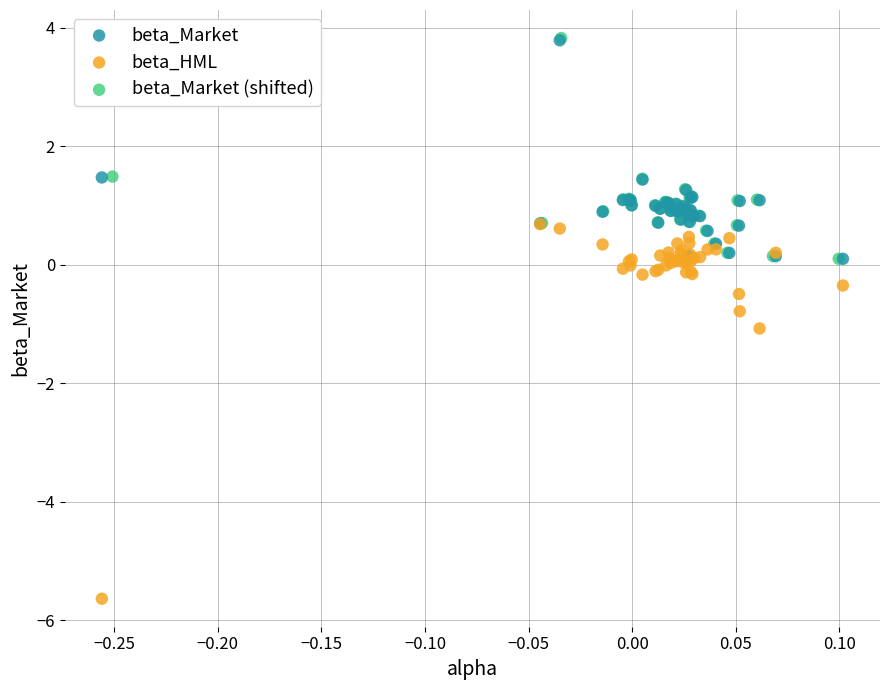

Which series contains the lowest Y value?

beta_HML